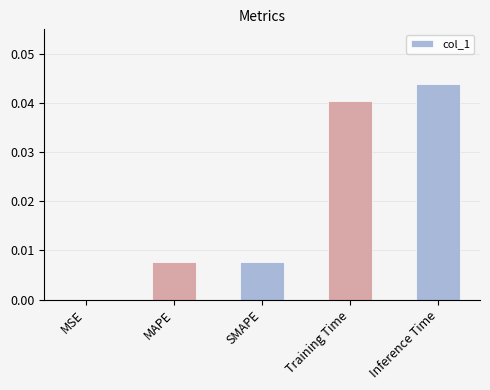

True or false: the data shows 0.0 at SMAPE.

True